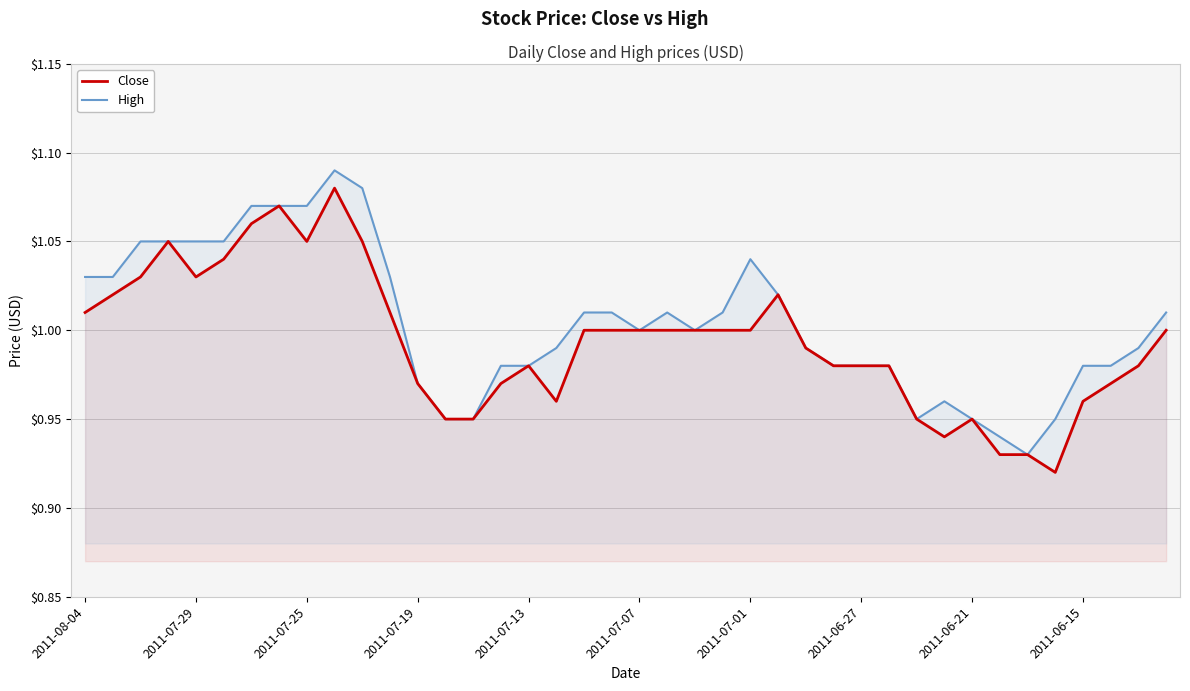

Is the value of High at 14 greater than the value of Close at 2011-07-29?

No